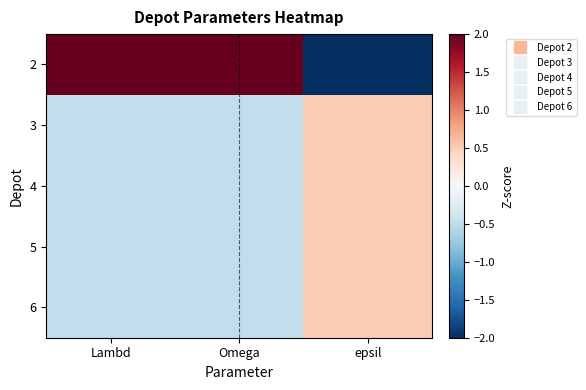

Reading left to right, extract all data points from this chart.

2: Lambd=2.0	Omega=2.0	epsil=-2.0
3: Lambd=-0.5	Omega=-0.5	epsil=0.5
4: Lambd=-0.5	Omega=-0.5	epsil=0.5
5: Lambd=-0.5	Omega=-0.5	epsil=0.5
6: Lambd=-0.5	Omega=-0.5	epsil=0.5